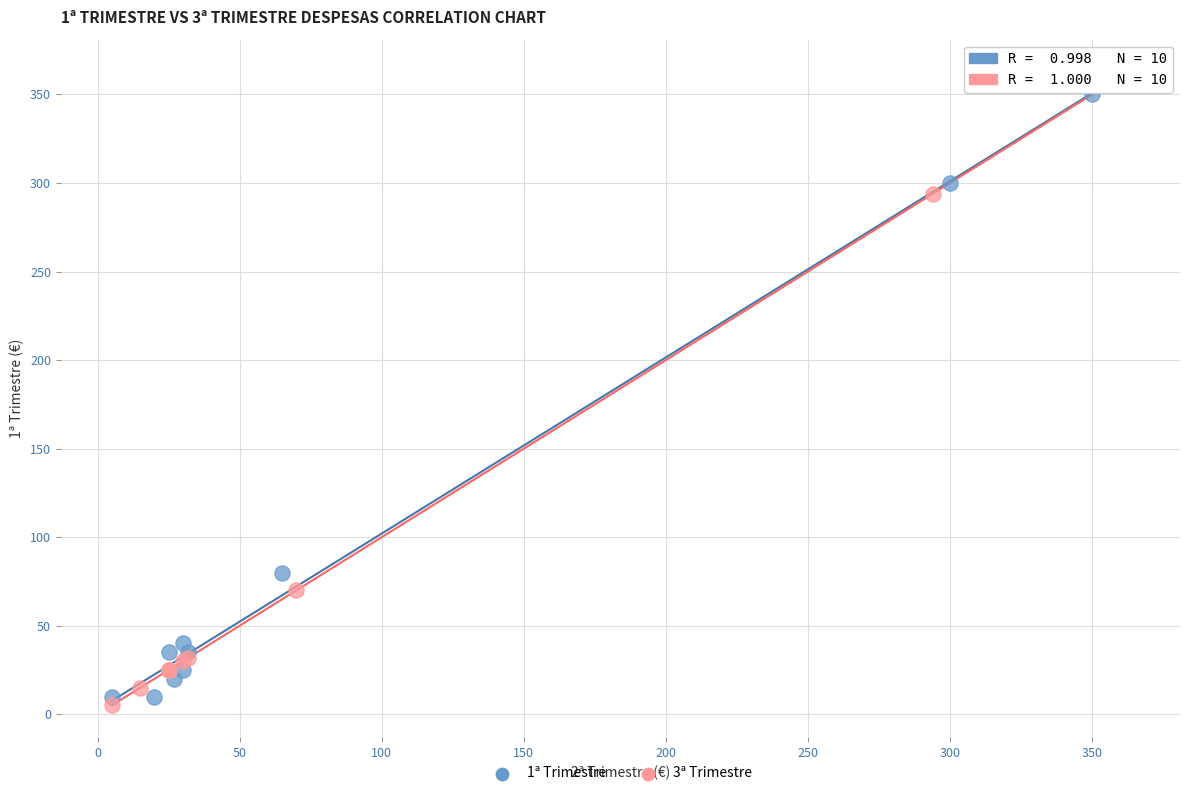

Which series has the widest spread of Y values?

3ª Trimestre